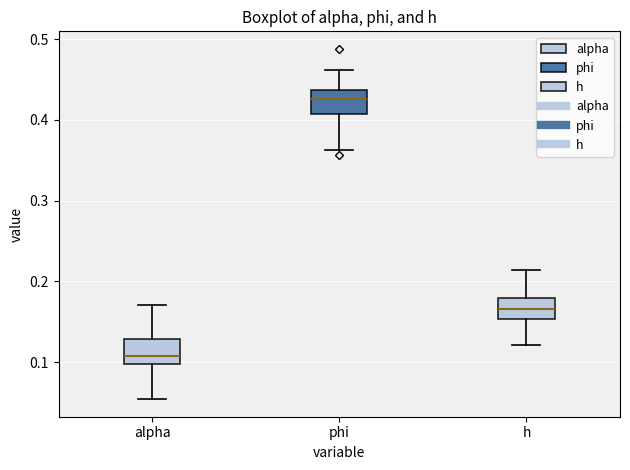

Which box's median line is the highest?

phi